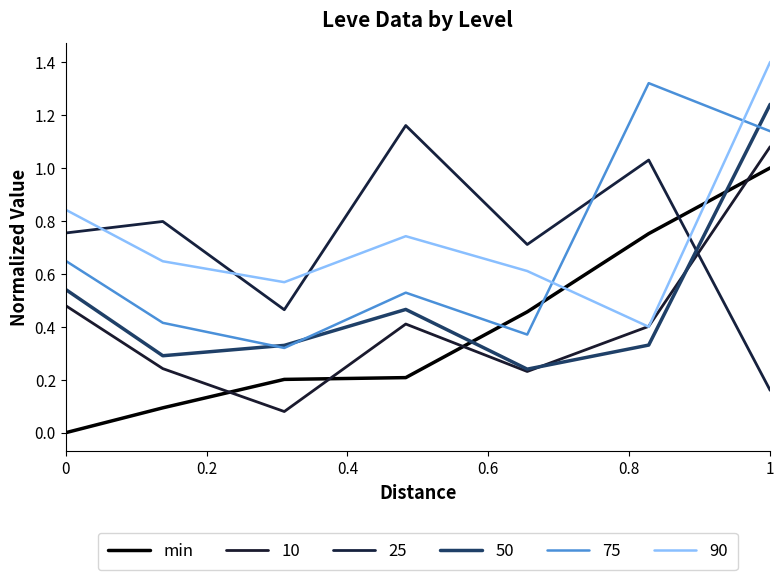

How many lines are shown in the chart?

6